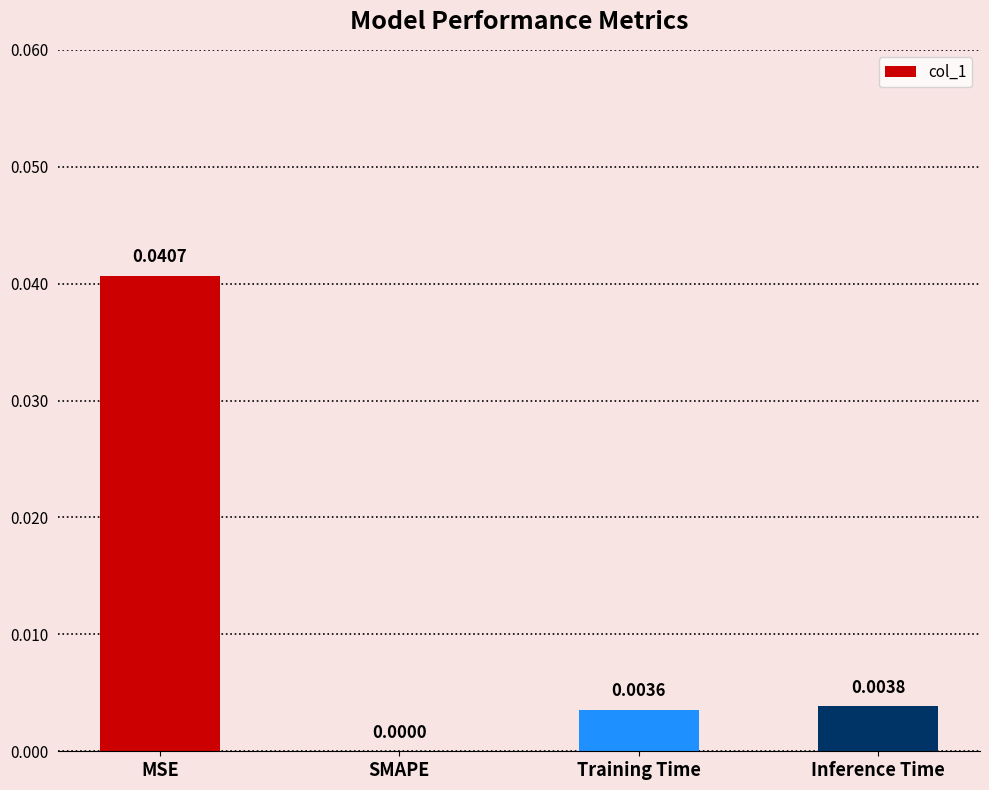

Which has a higher value, MSE or Training Time?

MSE